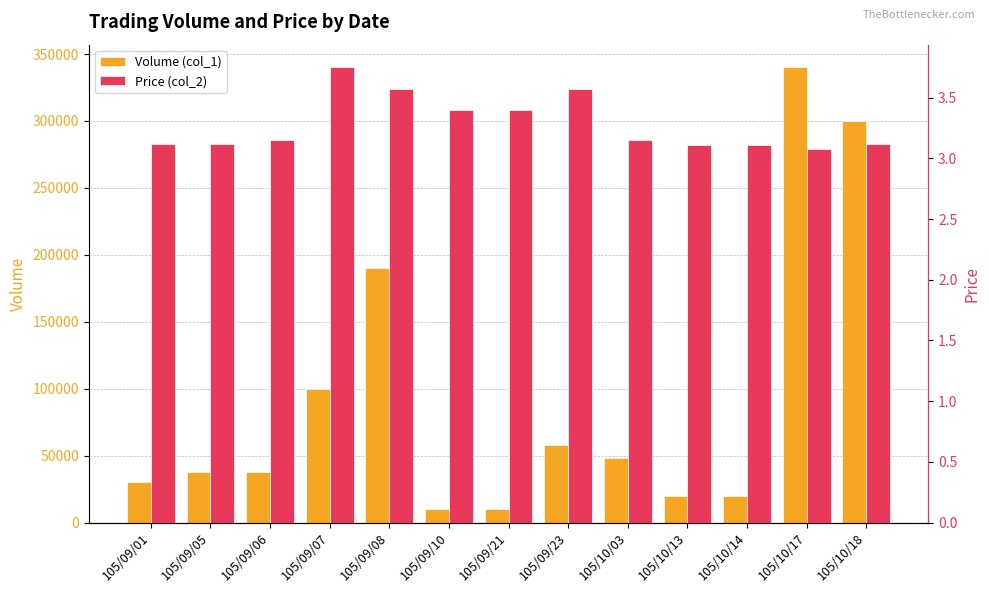

Which category has the highest value in the Price (col_2) series?

105/09/07